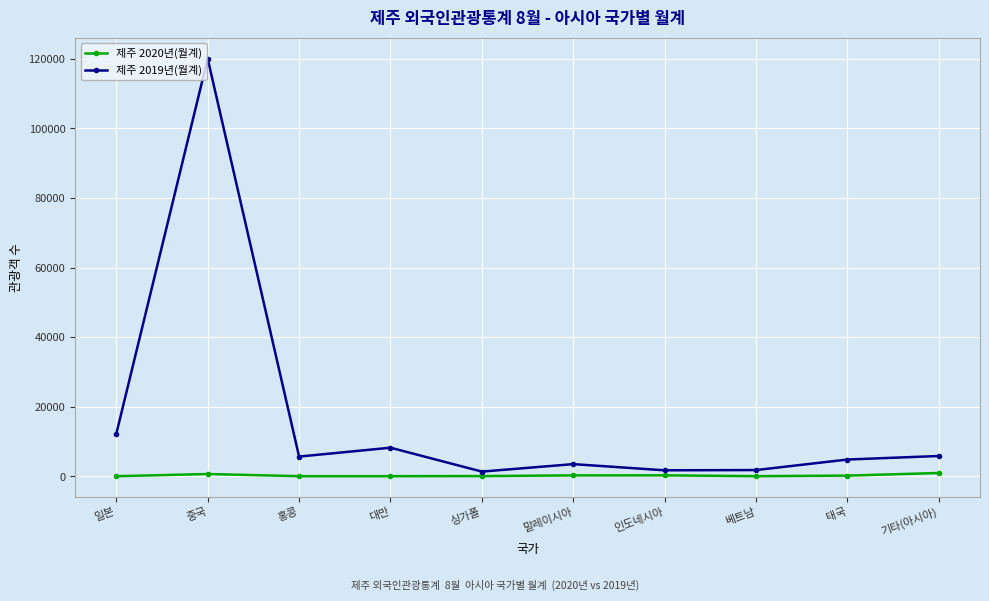

Rank the series by their maximum value, from highest to lowest.

제주 2019년(월계), 제주 2020년(월계)